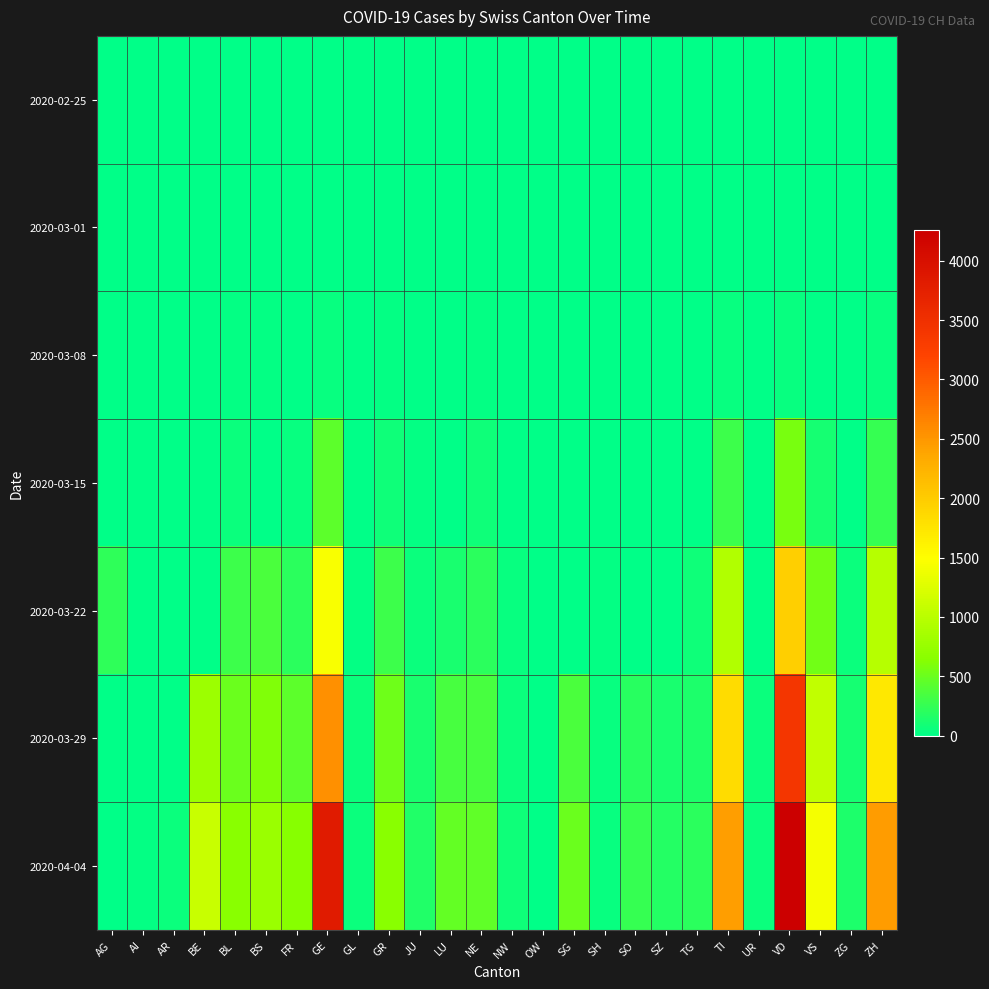

Reading left to right, list all the values displayed in this chart.

2020-02-25: AG=0	AI=0	AR=0	BE=0	BL=0	BS=0	FR=0	GE=0	GL=0	GR=0	JU=0	LU=0	NE=0	NW=0	OW=0	SG=0	SH=0	SO=0	SZ=0	TG=0	TI=0	UR=0	VD=0	VS=0	ZG=0	ZH=0
2020-03-01: AG=0	AI=0	AR=0	BE=2	BL=2	BS=1	FR=1	GE=10	GL=0	GR=6	JU=1	LU=0	NE=1	NW=0	OW=0	SG=0	SH=0	SO=0	SZ=0	TG=0	TI=2	UR=0	VD=0	VS=2	ZG=0	ZH=7
2020-03-08: AG=0	AI=0	AR=1	BE=0	BL=19	BS=24	FR=8	GE=45	GL=0	GR=18	JU=5	LU=0	NE=24	NW=0	OW=0	SG=0	SH=0	SO=0	SZ=0	TG=1	TI=49	UR=0	VD=40	VS=12	ZG=3	ZH=40
2020-03-15: AG=0	AI=0	AR=0	BE=0	BL=54	BS=0	FR=40	GE=435	GL=10	GR=71	JU=19	LU=0	NE=74	NW=8	OW=0	SG=0	SH=1	SO=0	SZ=13	TG=11	TI=293	UR=0	VD=566	VS=115	ZG=13	ZH=250
2020-03-22: AG=232	AI=0	AR=0	BE=0	BL=289	BS=356	FR=202	GE=1453	GL=29	GR=284	JU=61	LU=131	NE=216	NW=36	OW=0	SG=0	SH=30	SO=0	SZ=0	TG=76	TI=945	UR=0	VD=1975	VS=535	ZG=53	ZH=981
2020-03-29: AG=0	AI=0	AR=0	BE=798	BL=511	BS=605	FR=442	GE=2547	GL=50	GR=519	JU=127	LU=339	NE=346	NW=59	OW=0	SG=365	SH=41	SO=190	SZ=128	TG=139	TI=1837	UR=50	VD=3393	VS=1055	ZG=101	ZH=1727
2020-04-04: AG=0	AI=21	AR=66	BE=1106	BL=656	BS=767	FR=638	GE=3816	GL=61	GR=657	JU=154	LU=469	NE=452	NW=80	OW=0	SG=504	SH=47	SO=250	SZ=168	TG=209	TI=2442	UR=66	VD=4257	VS=1418	ZG=146	ZH=2455